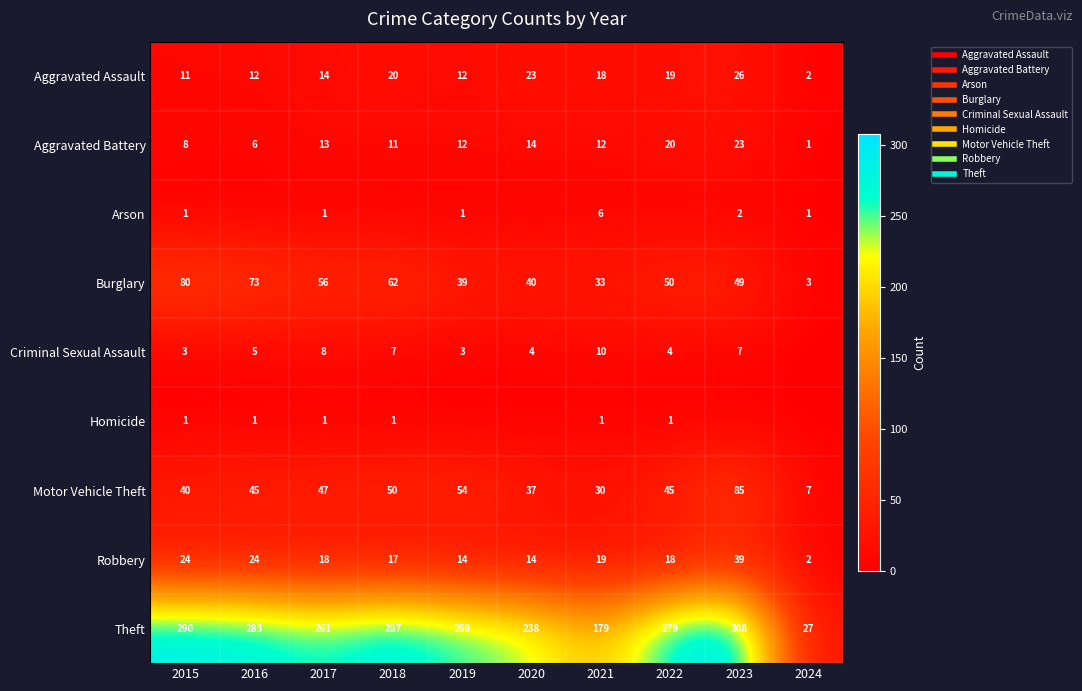

At which label does Robbery reach its minimum?

2024